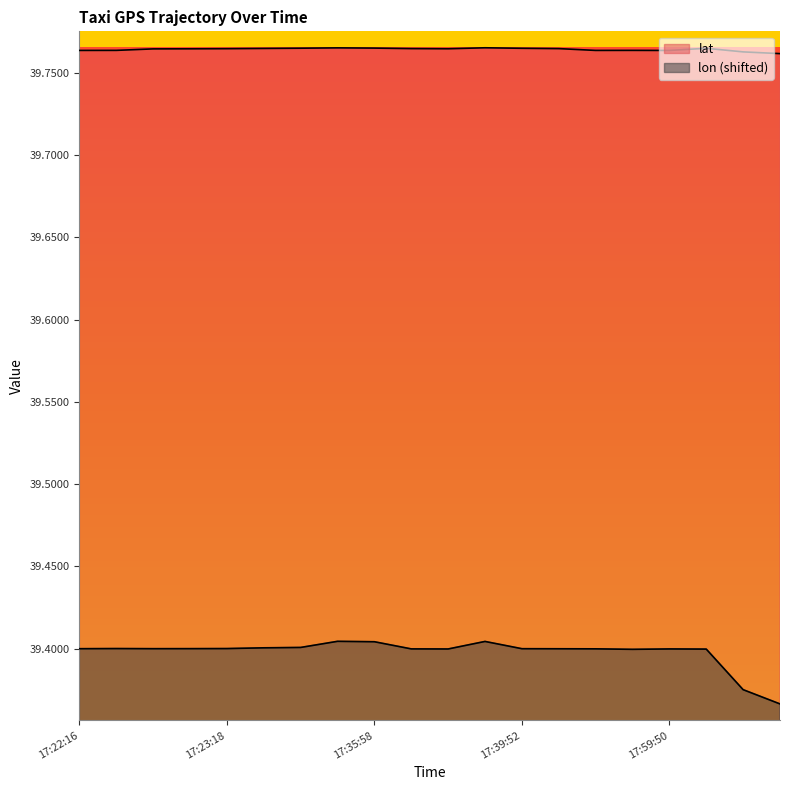

Where is the first local maximum for lat?

17:24:08